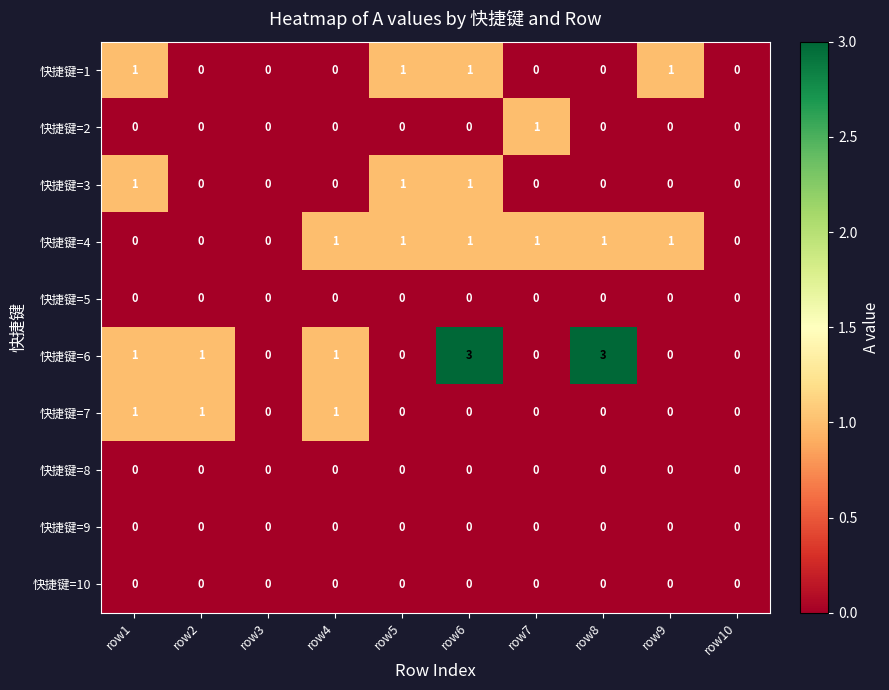

What is the sum of all 快捷键=1 values?

4